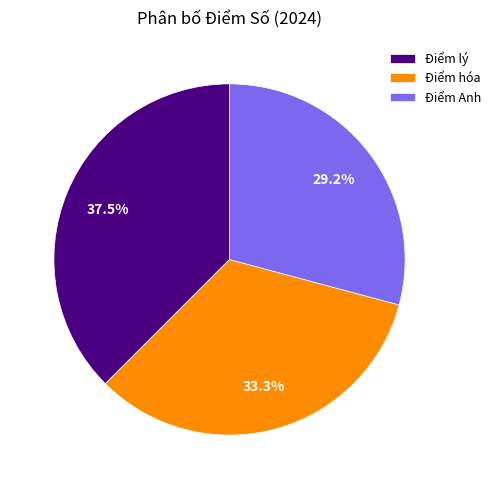

Is there any slice that represents more than half of the pie?

No